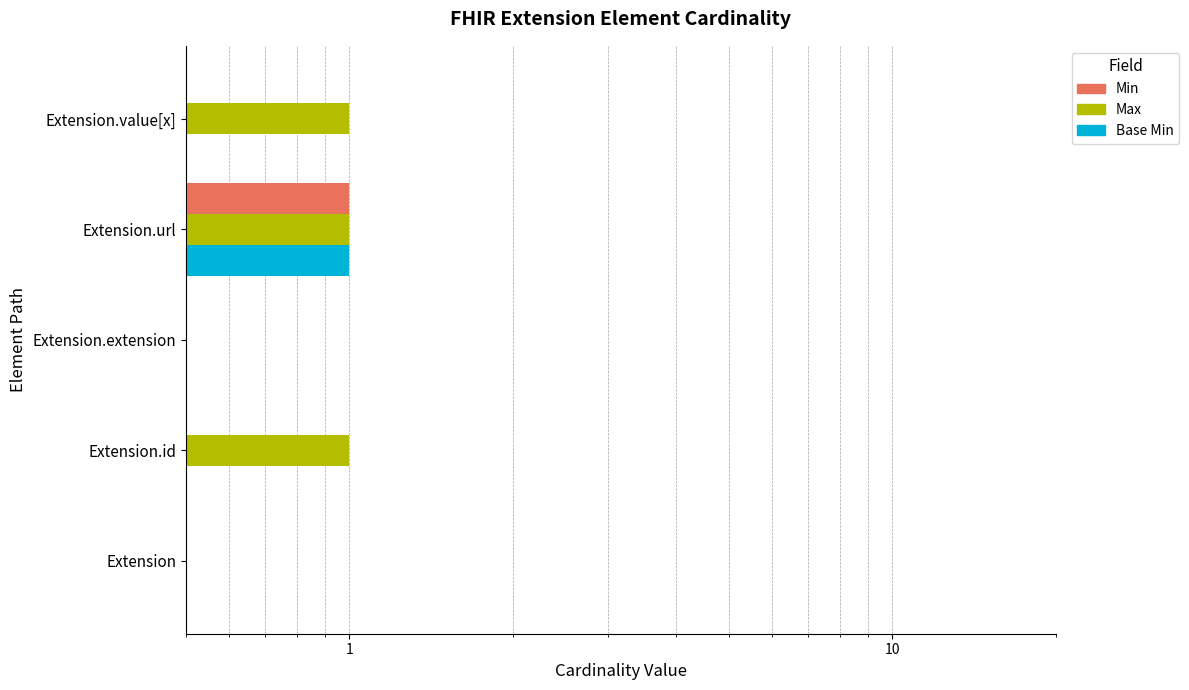

At Extension, list the series in order from smallest to largest.

Min, Max, Base Min